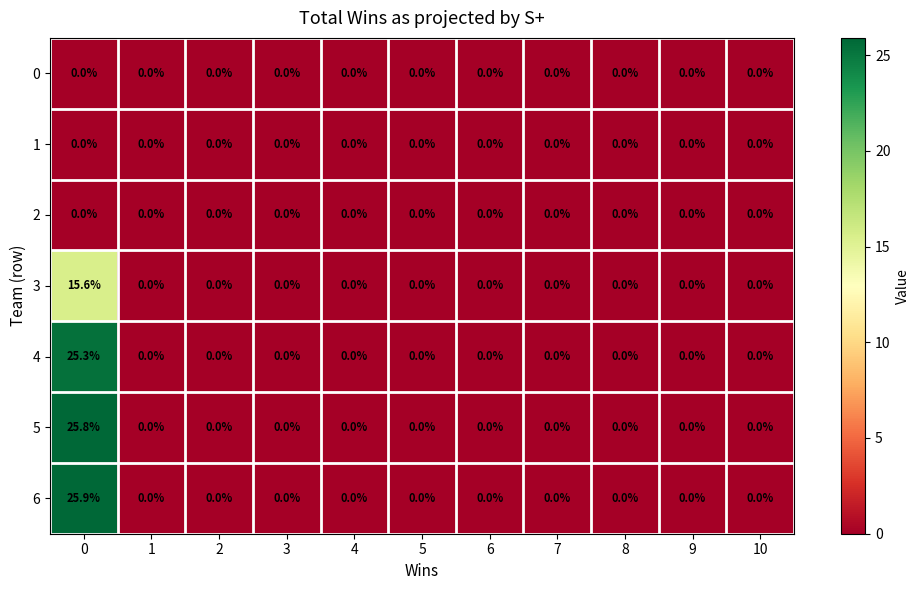

What is the average value of the 3 series?

1.4